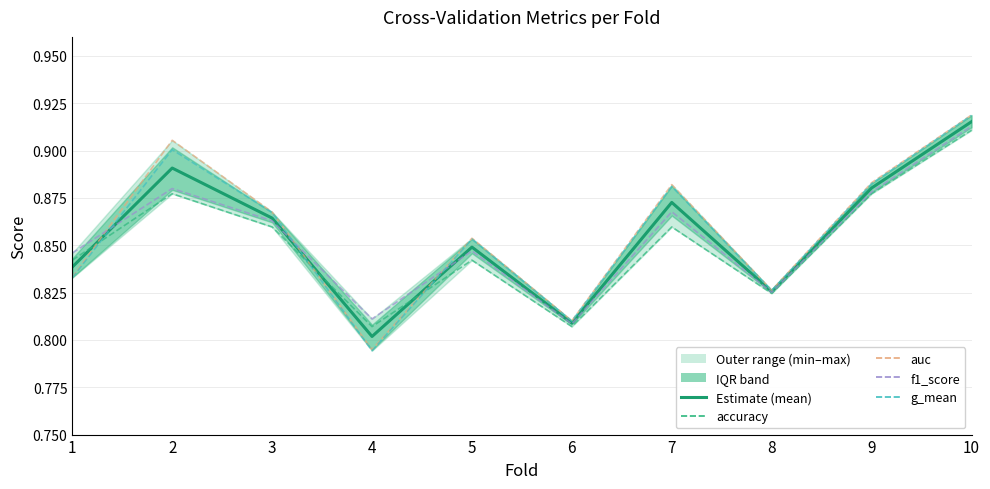

What is the sum of the f1_score values at 1 and 5?

1.7